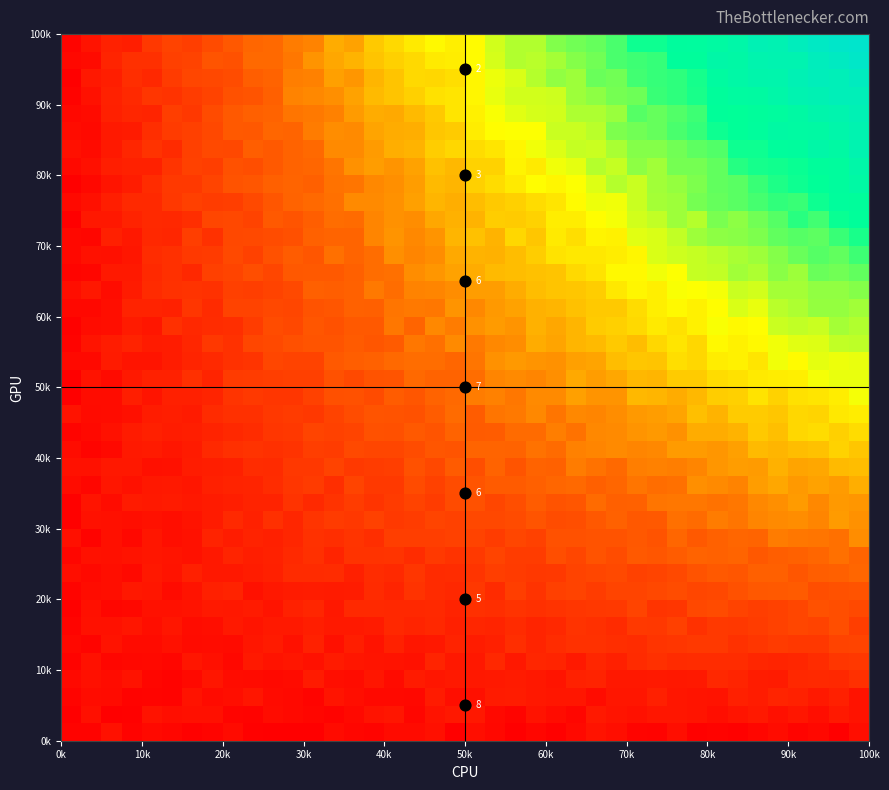

Reading right to left, extract all data points from this chart.

row_0: 0.3	0.0	0.2	0.1	0.3	0.1	0.1	0.1	0.0	0.3	0.1	0.1	0.3	0.4	0.2	0.1	0.2	0.0	0.2	0.3	0.0	0.3	0.3	0.2	0.1	0.1	0.3	0.0	0.0	0.0	0.1	0.2	0.1	0.0	0.2	0.2	0.1	0.4	0.1	0.1
row_1: 0.4	0.5	0.3	0.4	0.3	0.5	0.4	0.3	0.4	0.5	0.5	0.4	0.4	0.5	0.1	0.3	0.4	0.1	0.2	0.5	0.5	0.4	0.2	0.4	0.4	0.2	0.1	0.2	0.2	0.3	0.1	0.1	0.3	0.3	0.3	0.4	0.1	0.0	0.3	0.0
row_2: 0.4	0.7	0.5	0.7	0.7	0.6	0.7	0.4	0.4	0.5	0.7	0.5	0.5	0.3	0.5	0.4	0.5	0.6	0.6	0.3	0.3	0.6	0.2	0.2	0.2	0.3	0.4	0.1	0.2	0.3	0.5	0.3	0.3	0.4	0.1	0.1	0.1	0.2	0.3	0.1
row_3: 1.0	0.8	0.8	0.8	0.6	0.6	0.7	0.8	0.5	0.5	0.5	0.5	0.5	0.7	0.7	0.4	0.5	0.6	0.5	0.5	0.5	0.5	0.5	0.2	0.5	0.3	0.3	0.6	0.2	0.2	0.2	0.3	0.5	0.2	0.1	0.2	0.4	0.3	0.3	0.2
row_4: 1.1	1.1	0.9	0.8	0.7	0.8	0.9	0.9	0.9	0.9	1.0	0.9	0.6	0.8	0.5	0.7	0.8	0.5	0.8	0.5	0.5	0.7	0.4	0.4	0.4	0.5	0.6	0.4	0.5	0.4	0.5	0.2	0.3	0.5	0.1	0.2	0.2	0.1	0.4	0.1
row_5: 1.4	1.3	1.1	1.1	1.2	1.1	1.0	1.1	1.2	1.1	1.0	0.9	0.9	1.0	1.0	0.9	0.7	0.9	0.6	0.6	0.7	0.5	0.5	0.7	0.4	0.6	0.3	0.7	0.4	0.6	0.4	0.2	0.3	0.3	0.4	0.2	0.2	0.4	0.1	0.2
row_6: 1.2	1.5	1.3	1.4	1.3	1.2	1.1	1.2	1.0	1.3	1.1	1.2	0.9	1.0	1.0	0.8	0.7	0.9	0.7	0.8	0.6	0.8	0.7	0.8	0.6	0.5	0.5	0.6	0.5	0.5	0.4	0.5	0.3	0.3	0.4	0.3	0.5	0.4	0.4	0.1
row_7: 1.5	1.5	1.6	1.4	1.3	1.2	1.3	1.5	1.4	1.1	1.1	1.4	1.1	1.1	1.1	1.0	1.0	1.0	0.9	1.0	0.7	0.8	0.8	0.8	0.8	0.8	0.5	0.8	0.7	0.4	0.6	0.5	0.5	0.4	0.4	0.4	0.2	0.2	0.3	0.1
row_8: 1.6	1.6	1.5	1.8	1.8	1.7	1.6	1.4	1.4	1.5	1.4	1.4	1.4	1.2	1.3	1.3	1.0	1.2	0.9	1.1	0.8	0.9	1.0	0.7	0.9	0.6	0.6	0.6	0.5	0.5	0.4	0.7	0.7	0.4	0.2	0.5	0.5	0.3	0.3	0.1
row_9: 2.0	1.9	1.9	1.7	1.9	1.9	1.7	1.8	1.6	1.4	1.4	1.3	1.4	1.4	1.3	1.1	1.1	1.2	1.2	1.0	0.9	0.9	1.1	0.8	0.9	0.7	0.9	0.9	0.9	0.6	0.6	0.5	0.5	0.6	0.4	0.5	0.2	0.3	0.2	0.3
row_10: 2.0	2.1	2.0	1.9	1.9	1.7	2.0	1.9	1.9	1.8	1.7	1.8	1.5	1.6	1.4	1.6	1.2	1.2	1.4	1.1	1.0	1.1	0.9	1.0	1.0	1.0	0.7	1.0	0.8	0.7	0.6	0.7	0.5	0.4	0.4	0.4	0.4	0.3	0.4	0.2
row_11: 2.5	2.1	2.2	2.3	2.3	2.0	2.0	1.9	1.8	2.0	1.6	1.7	1.7	1.6	1.6	1.6	1.3	1.4	1.2	1.3	1.3	1.2	1.2	1.2	0.9	1.1	0.9	1.0	0.8	0.6	0.7	0.6	0.7	0.4	0.3	0.5	0.2	0.3	0.1	0.3
row_12: 2.6	2.7	2.4	2.5	2.5	2.4	2.2	2.3	2.1	2.2	1.8	1.7	1.9	1.7	1.5	1.5	1.7	1.5	1.4	1.4	1.3	1.4	1.2	1.1	1.3	1.1	1.2	1.0	0.8	1.0	0.7	0.8	0.6	0.4	0.3	0.4	0.3	0.3	0.4	0.1
row_13: 2.7	2.7	2.5	2.7	2.6	2.4	2.3	2.2	2.2	2.3	2.2	1.9	1.9	2.1	1.7	1.6	1.8	1.6	1.4	1.6	1.5	1.2	1.3	1.2	1.1	1.2	1.0	0.8	1.0	0.7	0.7	0.6	0.5	0.5	0.6	0.5	0.5	0.3	0.4	0.1
row_14: 3.0	2.7	2.8	2.7	2.9	2.8	2.4	2.5	2.5	2.2	2.1	2.2	2.0	1.9	2.1	2.0	1.9	1.8	1.8	1.7	1.5	1.3	1.5	1.1	1.2	1.4	0.9	1.2	1.1	0.9	0.8	0.7	0.7	0.5	0.5	0.5	0.4	0.5	0.1	0.3
row_15: 3.1	3.1	2.9	2.8	3.0	2.7	2.7	2.6	2.4	2.3	2.4	2.3	2.1	2.2	2.3	1.9	2.0	1.7	2.0	1.6	1.8	1.4	1.6	1.2	1.2	1.2	1.3	1.1	1.1	0.9	0.9	0.7	0.6	0.6	0.4	0.3	0.5	0.5	0.4	0.4
row_16: 3.3	3.4	3.2	3.1	3.1	3.1	2.8	2.6	2.7	2.7	2.4	2.4	2.5	2.4	2.4	2.1	2.2	2.0	2.0	2.0	1.7	1.7	1.5	1.4	1.4	1.5	1.2	1.3	1.0	1.0	1.0	1.0	0.8	0.5	0.4	0.6	0.5	0.2	0.1	0.3
row_17: 3.5	3.4	3.5	3.5	3.2	3.3	3.0	2.9	2.9	2.6	2.7	2.6	2.5	2.5	2.2	2.3	2.1	2.1	1.8	1.8	2.0	1.7	1.8	1.6	1.6	1.4	1.3	1.4	1.1	1.1	0.9	0.8	0.7	0.6	0.6	0.6	0.5	0.4	0.2	0.1
row_18: 3.8	3.7	3.5	3.5	3.3	3.3	3.3	3.0	3.2	2.8	2.7	2.7	2.5	2.4	2.5	2.2	2.5	2.3	2.2	1.8	2.1	1.8	1.6	1.6	1.7	1.5	1.3	1.1	1.2	1.1	0.9	1.0	0.9	0.6	0.6	0.6	0.3	0.3	0.2	0.4
row_19: 4.1	3.8	3.7	3.6	3.4	3.6	3.4	3.4	3.1	2.9	3.1	3.1	2.6	2.6	2.8	2.5	2.5	2.2	2.4	2.3	2.1	2.0	1.7	1.8	1.5	1.6	1.6	1.3	1.1	1.1	1.2	1.1	0.7	0.7	0.7	0.4	0.6	0.3	0.3	0.0
row_20: 4.2	4.2	4.1	3.8	3.8	3.7	3.6	3.6	3.3	3.3	3.0	3.1	2.9	2.7	2.9	2.5	2.4	2.5	2.4	2.1	2.0	2.0	2.0	1.7	1.6	1.5	1.6	1.3	1.3	1.2	1.2	1.2	0.7	1.0	0.7	0.7	0.5	0.2	0.4	0.0
row_21: 4.2	4.2	4.2	3.9	4.1	3.7	3.8	3.8	3.5	3.6	3.2	3.3	3.1	2.8	2.8	2.6	2.6	2.7	2.6	2.2	2.0	2.1	2.1	2.1	1.9	1.9	1.8	1.3	1.3	1.4	1.0	1.0	0.8	0.8	0.6	0.4	0.4	0.5	0.2	0.2
row_22: 4.5	4.5	4.3	4.2	4.1	3.9	3.8	3.9	3.5	3.7	3.5	3.1	3.3	3.1	3.1	2.8	2.9	2.5	2.5	2.3	2.5	2.2	2.2	1.8	1.7	1.8	1.7	1.7	1.6	1.5	1.4	1.0	1.1	0.8	0.6	0.6	0.7	0.6	0.4	0.1
row_23: 4.6	4.7	4.4	4.5	4.4	4.0	3.9	4.1	3.8	3.6	3.7	3.5	3.4	3.3	3.1	2.9	3.0	2.6	2.7	2.6	2.3	2.4	2.0	2.2	1.8	1.8	1.6	1.7	1.4	1.5	1.2	0.9	0.9	0.8	1.0	0.5	0.6	0.3	0.3	0.1
row_24: 4.7	4.8	4.8	4.6	4.5	4.2	4.3	4.0	3.8	3.9	3.8	3.5	3.3	3.3	3.2	3.0	3.0	2.8	2.7	2.5	2.6	2.2	2.3	2.2	1.9	1.9	1.7	1.6	1.4	1.4	1.3	1.3	0.9	1.1	0.7	0.7	0.7	0.3	0.2	0.2
row_25: 5.0	4.9	4.9	4.7	4.7	4.4	4.4	4.1	4.0	4.1	3.8	3.9	3.7	3.4	3.3	3.2	3.1	2.9	2.7	2.7	2.5	2.4	2.4	2.1	2.3	1.9	1.9	1.9	1.5	1.3	1.2	1.3	1.0	1.0	1.0	0.9	0.5	0.3	0.5	0.3
row_26: 5.3	5.1	5.2	4.8	4.9	4.6	4.7	4.5	4.5	4.0	4.1	3.9	3.9	3.6	3.5	3.2	3.2	3.1	3.1	2.9	2.8	2.6	2.5	2.1	2.1	1.9	1.8	1.8	1.7	1.4	1.6	1.4	1.3	0.8	1.0	0.8	0.5	0.5	0.2	0.1
row_27: 5.5	5.2	5.3	5.2	4.9	4.8	4.7	4.6	4.5	4.4	4.3	3.9	3.8	3.7	3.7	3.6	3.4	3.1	3.0	3.0	2.9	2.5	2.4	2.6	2.1	2.0	2.1	1.7	1.8	1.6	1.3	1.5	1.2	1.2	1.0	0.9	0.5	0.3	0.4	0.2
row_28: 5.8	5.6	5.3	5.3	5.2	5.0	4.9	4.9	4.8	4.5	4.3	4.2	3.8	3.9	3.6	3.7	3.3	3.5	3.0	3.2	3.1	2.6	2.5	2.6	2.4	2.0	2.0	1.9	1.6	1.5	1.5	1.4	1.0	1.2	0.8	0.8	0.5	0.7	0.1	0.2
row_29: 6.1	5.9	5.5	5.7	5.3	5.1	4.9	5.0	4.6	4.8	4.5	4.4	4.1	4.0	3.8	3.8	3.4	3.3	3.4	3.0	3.0	2.9	2.5	2.6	2.4	2.1	2.1	1.9	1.7	1.8	1.3	1.4	1.4	0.9	0.8	0.8	0.7	0.5	0.5	0.0
row_30: 6.1	6.1	5.9	5.5	5.6	5.5	5.3	5.2	5.1	4.8	4.7	4.4	4.1	4.2	4.0	3.7	3.5	3.4	3.3	3.2	3.0	3.1	2.8	2.6	2.5	2.5	2.1	2.0	2.0	1.7	1.5	1.2	1.2	1.3	1.1	0.8	0.8	0.6	0.3	0.2
row_31: 6.4	6.2	6.0	5.9	5.8	5.6	5.3	5.2	5.0	4.8	4.7	4.4	4.6	4.3	4.0	3.9	4.0	3.7	3.6	3.4	3.1	3.1	2.7	2.6	2.5	2.2	2.2	1.9	2.0	1.9	1.7	1.6	1.4	1.2	1.1	0.9	0.6	0.4	0.2	0.0
row_32: 6.6	6.2	6.1	5.9	5.8	5.8	5.7	5.2	5.1	5.1	4.7	4.9	4.5	4.6	4.2	4.1	3.7	3.9	3.4	3.4	3.1	3.2	2.8	2.6	2.8	2.6	2.2	2.0	2.0	1.8	1.5	1.6	1.2	1.3	1.0	0.7	0.7	0.6	0.3	0.2
row_33: 6.9	6.4	6.5	6.2	6.1	5.9	5.9	5.4	5.3	5.1	5.0	4.9	4.7	4.4	4.4	4.3	4.1	3.9	3.7	3.5	3.5	3.4	3.0	3.0	2.7	2.5	2.5	2.1	2.0	1.8	1.9	1.4	1.5	1.3	0.9	1.0	0.8	0.5	0.2	0.3
row_34: 6.9	6.7	6.4	6.4	6.4	6.2	6.0	5.9	5.6	5.4	5.2	5.1	5.0	4.6	4.4	4.4	4.0	4.0	4.0	3.8	3.3	3.3	3.0	2.9	2.8	2.5	2.5	2.3	2.0	2.0	1.7	1.8	1.4	1.3	1.2	0.9	0.6	0.5	0.2	0.3
row_35: 7.0	6.8	6.7	6.4	6.2	6.1	6.0	6.0	5.5	5.4	5.2	5.3	4.8	4.7	4.7	4.4	4.3	4.3	4.0	3.8	3.7	3.3	3.1	2.9	2.9	2.7	2.4	2.3	2.2	2.0	1.9	1.8	1.5	1.1	1.2	0.7	0.8	0.7	0.2	0.2
row_36: 7.2	7.2	7.0	6.9	6.6	6.3	6.3	6.1	5.8	5.6	5.5	5.1	5.1	4.9	4.8	4.4	4.4	4.4	4.2	3.9	3.7	3.6	3.4	3.2	3.1	2.8	2.6	2.4	2.4	1.9	1.7	1.6	1.3	1.2	1.0	1.1	0.8	0.7	0.4	0.1
row_37: 7.5	7.2	7.3	7.1	6.7	6.7	6.5	6.3	5.8	5.6	5.6	5.5	5.1	5.2	4.8	4.9	4.6	4.3	4.1	3.9	3.6	3.5	3.5	3.2	3.0	2.7	2.8	2.4	2.3	2.0	1.9	1.5	1.4	1.4	1.2	0.8	0.9	0.6	0.5	0.0
row_38: 7.9	7.6	7.4	6.9	6.9	6.8	6.5	6.5	6.1	6.1	5.6	5.5	5.4	5.1	5.0	4.7	4.6	4.6	4.3	4.0	3.8	3.7	3.5	3.4	3.2	3.0	2.9	2.6	2.3	2.1	2.0	1.6	1.7	1.3	1.3	1.0	1.0	0.7	0.2	0.2
row_39: 8.0	7.9	7.7	7.4	7.0	7.1	6.6	6.4	6.2	6.2	5.9	5.9	5.4	5.2	5.1	5.0	4.6	4.6	4.4	4.0	3.8	3.9	3.7	3.5	3.3	2.8	2.9	2.4	2.3	2.0	2.0	1.7	1.5	1.2	1.3	1.1	0.6	0.7	0.4	0.1